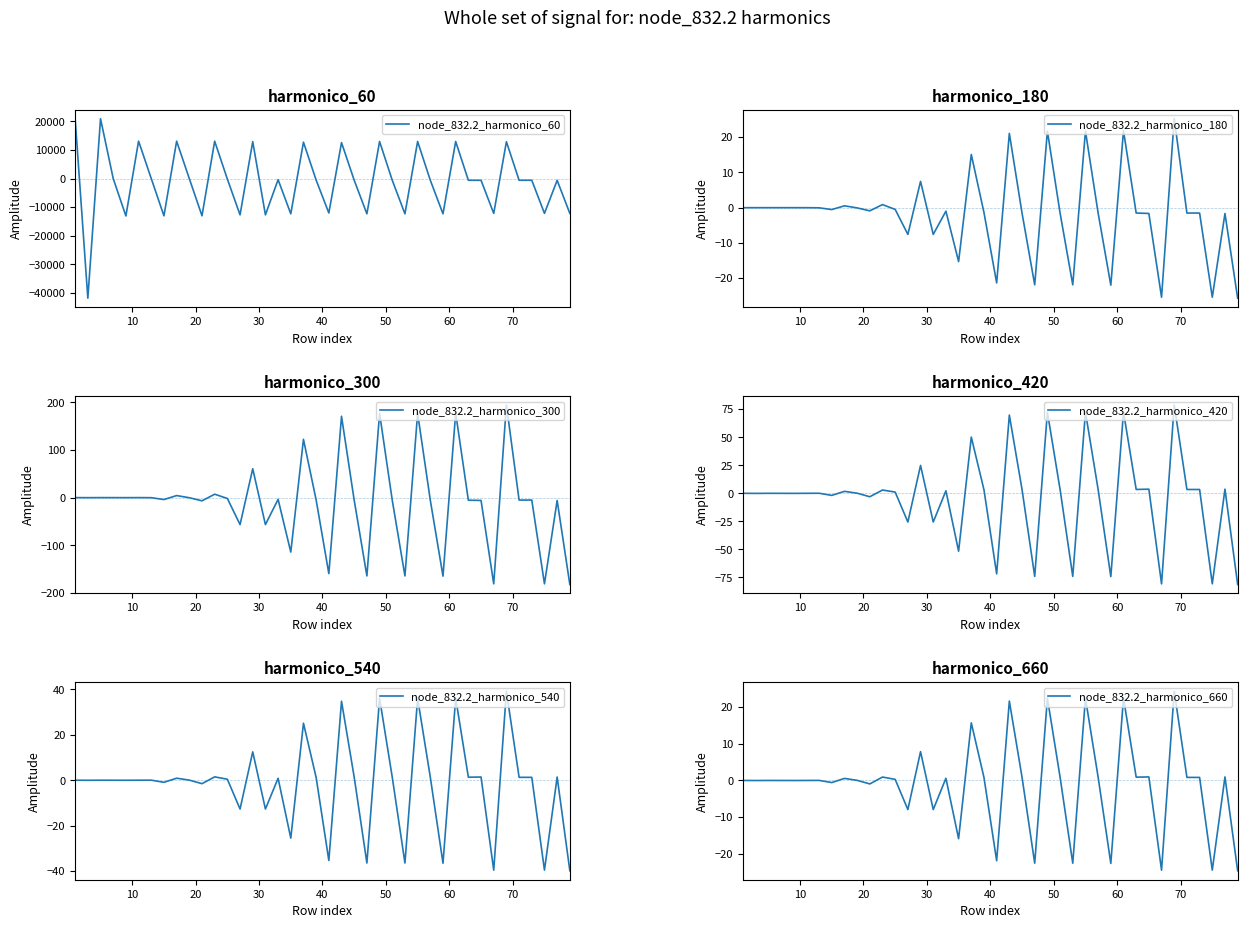

What is the minimum value for node_832.2_harmonico_60?

-41828.9